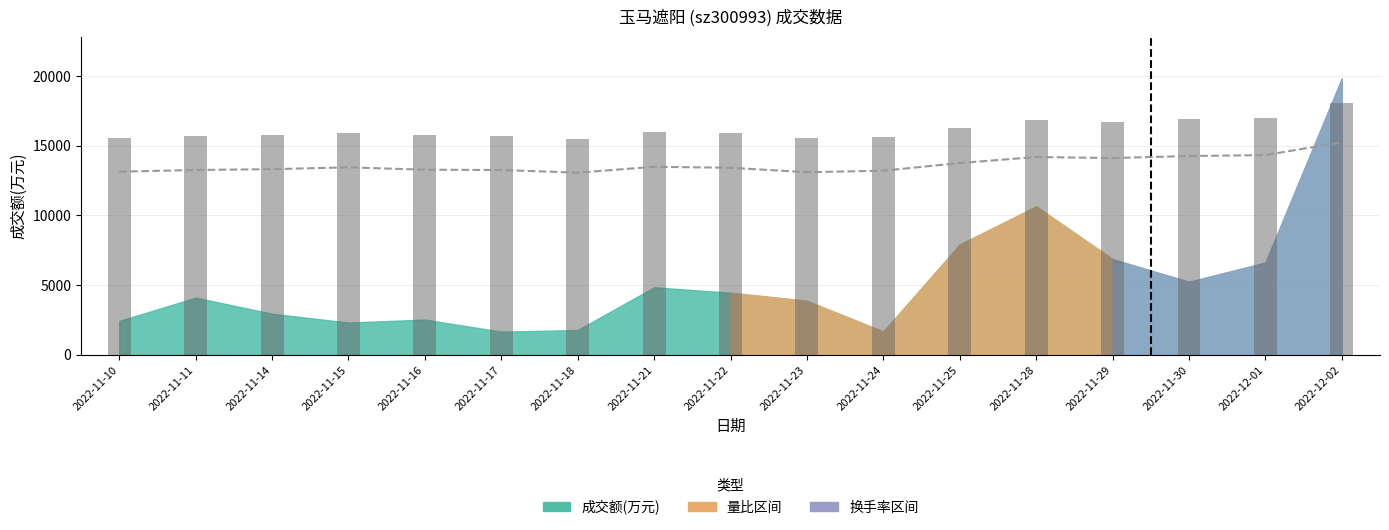

Which label corresponds to the largest value in the chart?

2022-12-02